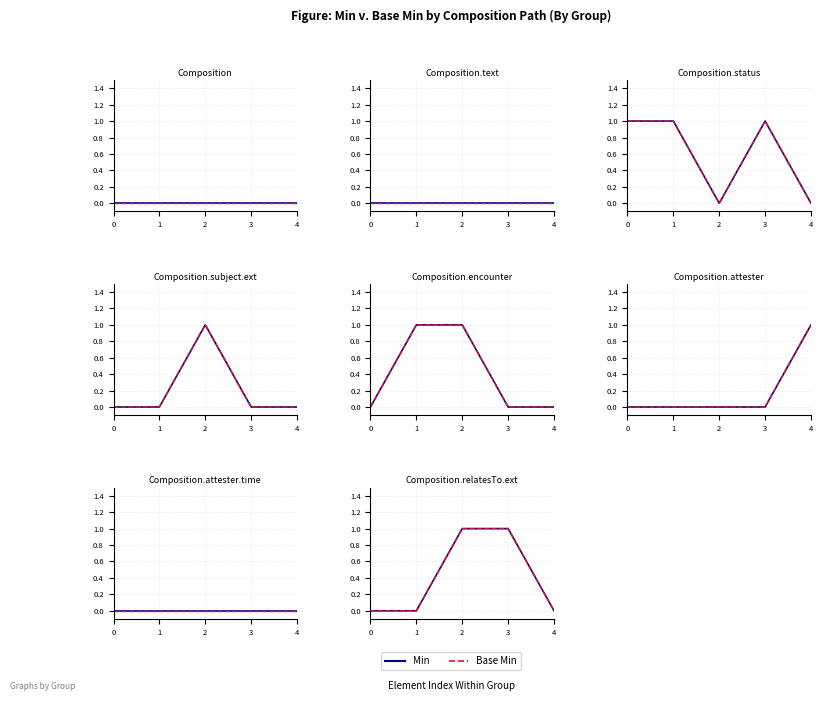

What is the sum of the Min values at 0 and 3?

1